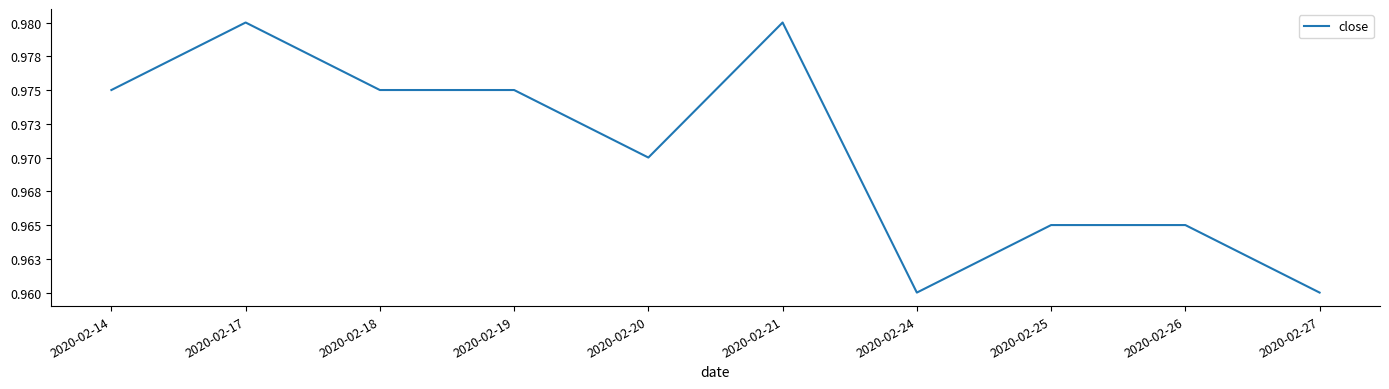

What value does the data have at 2020-02-14?

1.0